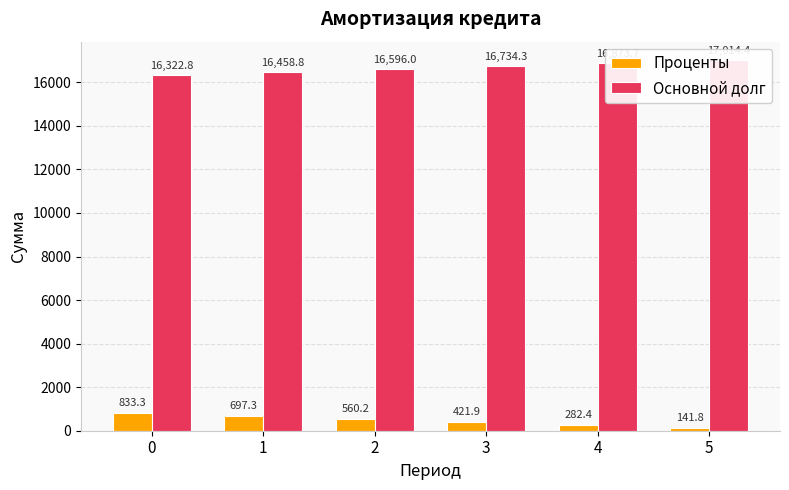

True or false: Основной долг has a value of 16734.3 at 3.

True